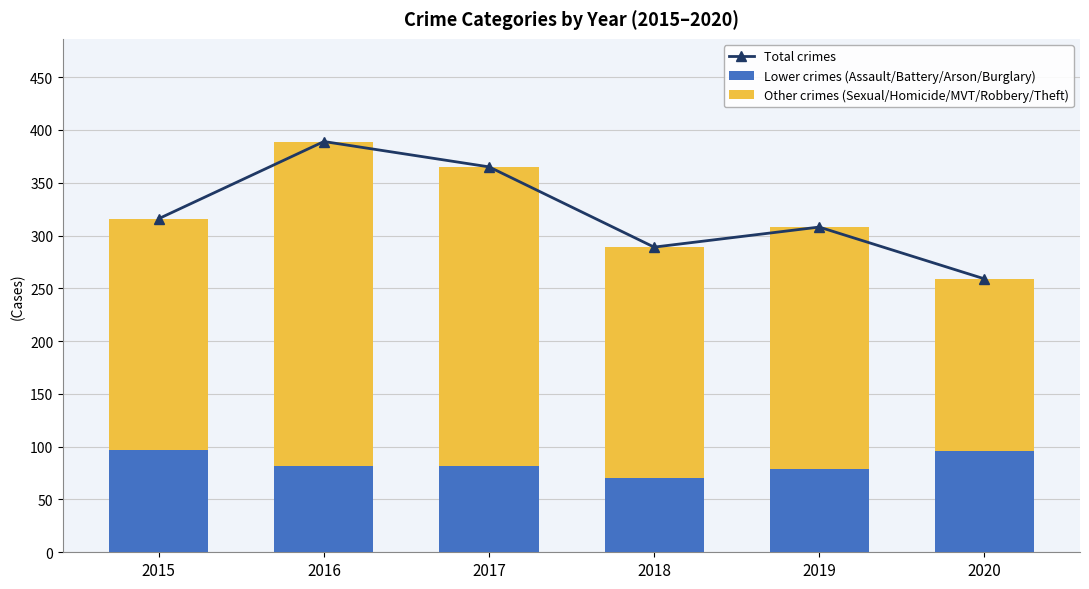

Reading left to right, transcribe all the data shown in this chart.

Total crimes: 2015=316	2016=389	2017=365	2018=289	2019=308	2020=259
Lower crimes (Assault/Battery/Arson/Burglary): 2015=97	2016=82	2017=82	2018=70	2019=79	2020=96
Other crimes (Sexual/Homicide/MVT/Robbery/Theft): 2015=219	2016=307	2017=283	2018=219	2019=229	2020=163